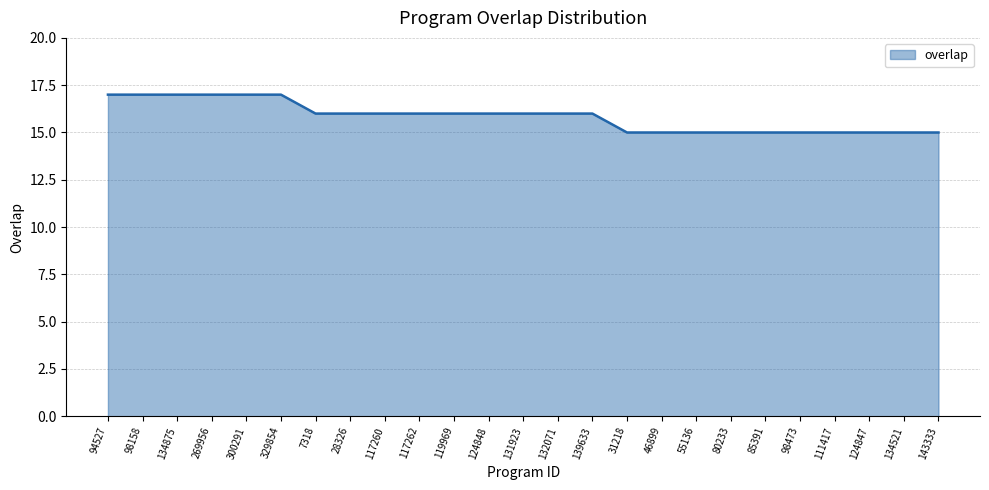

Which has a higher value, 143333 or 28326?

28326